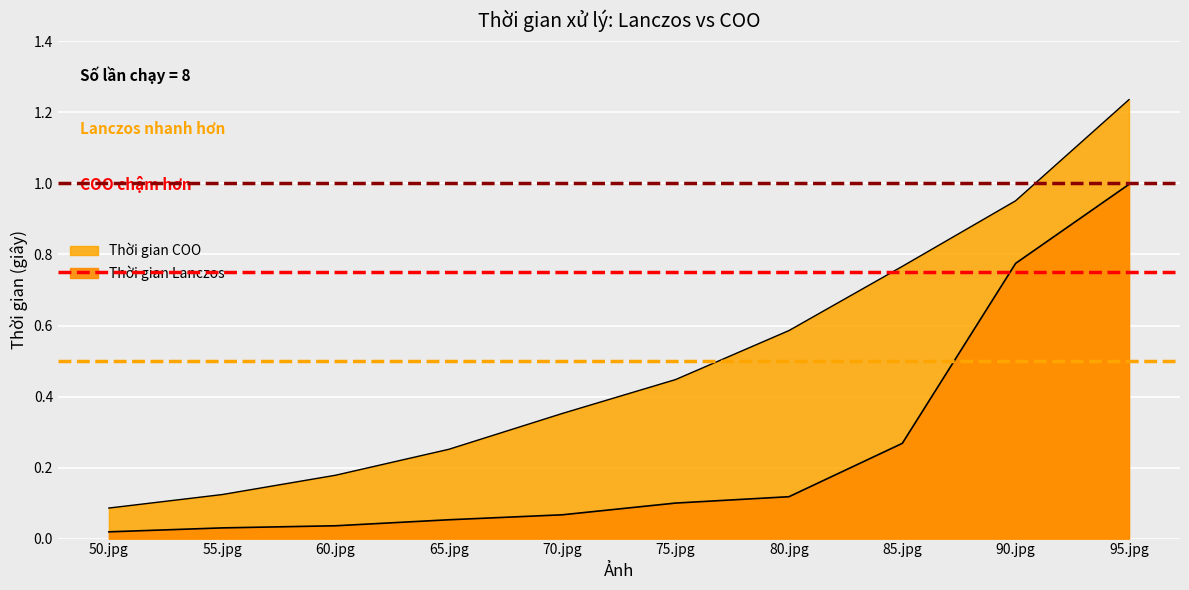

What is the approximate value of Thời gian Lanczos at 85.jpg?

0.3